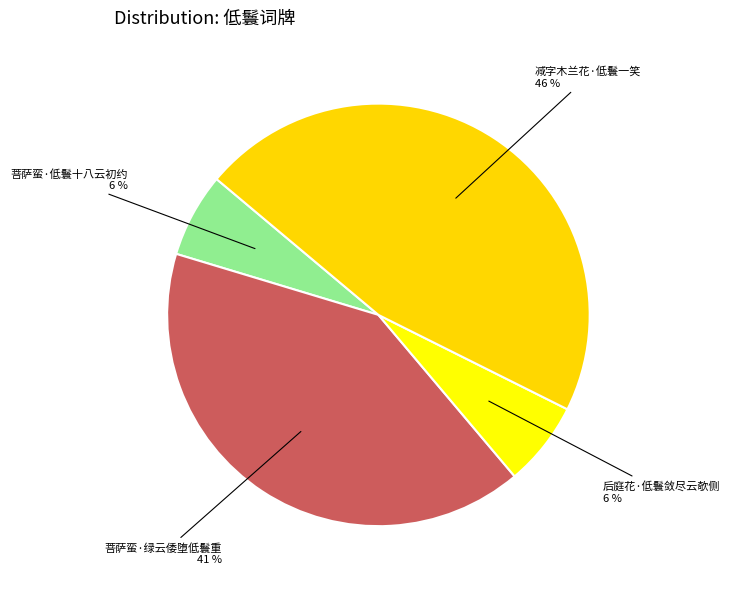

Does any single category account for the majority?

No